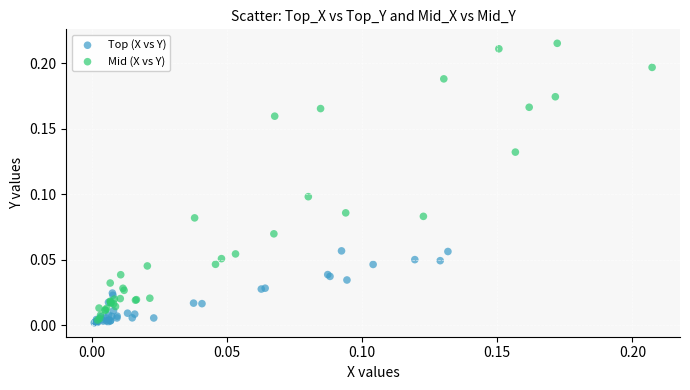

What are all the series names shown in the legend?

Top (X vs Y), Mid (X vs Y)